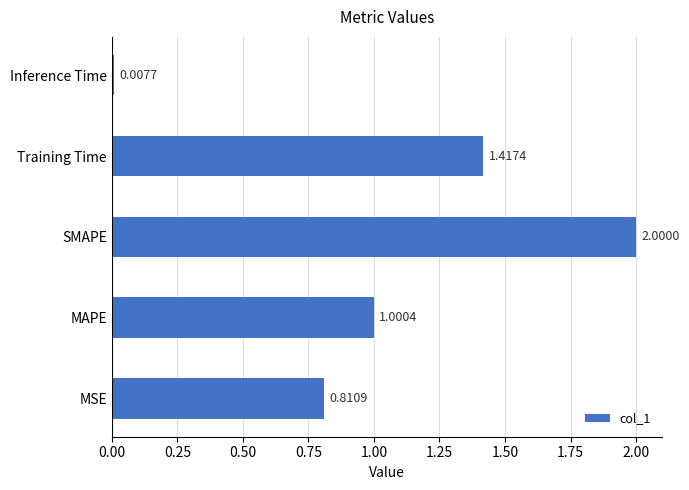

List the labels in order of value, largest first.

SMAPE, Training Time, MAPE, MSE, Inference Time